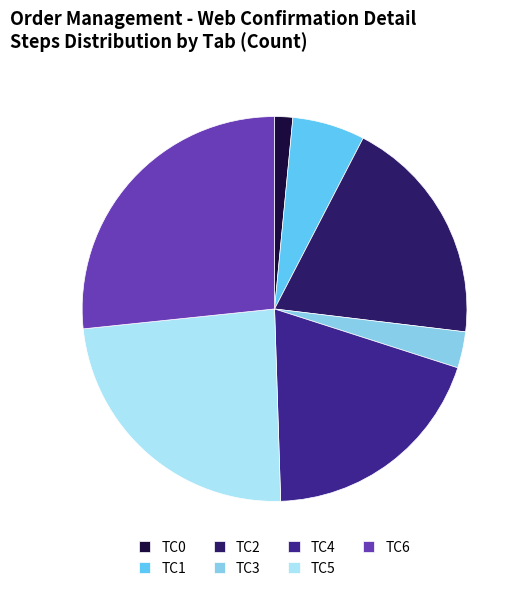

Does TC1 account for over 50% of the chart?

No